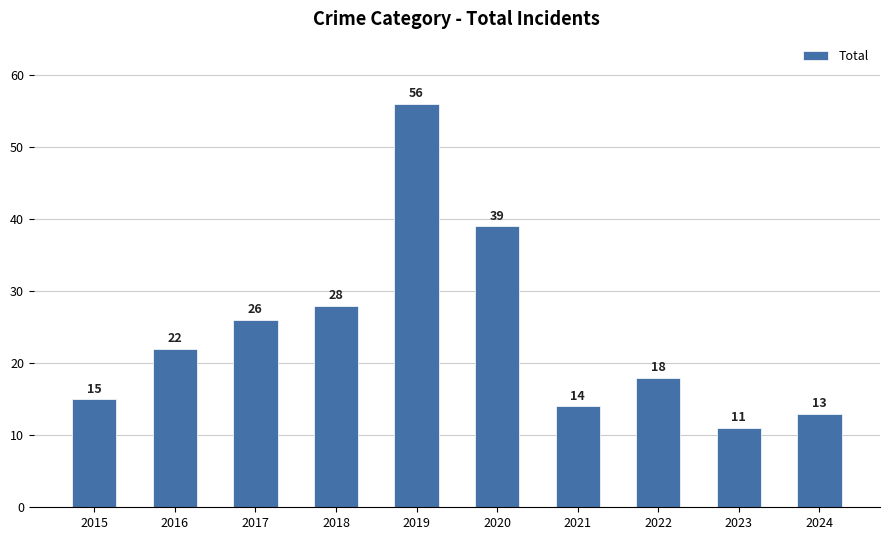

What is the maximum value shown in the chart?

56